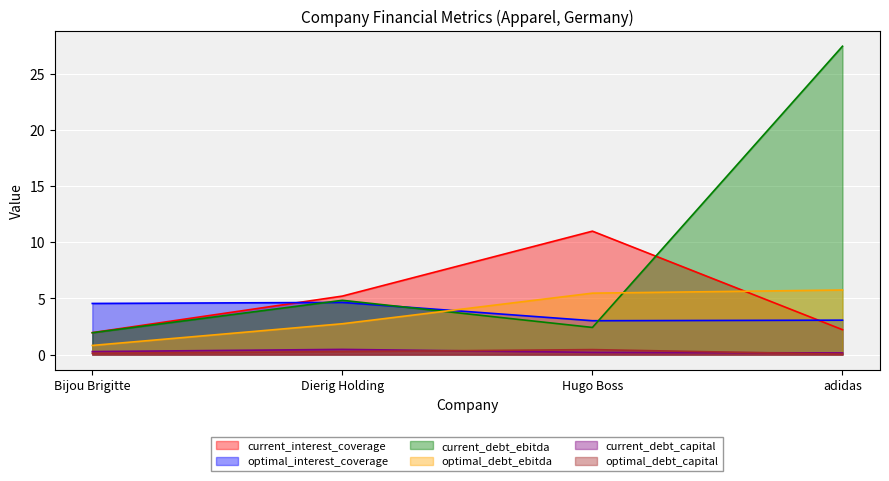

Which series has the widest spread of values?

current_debt_ebitda